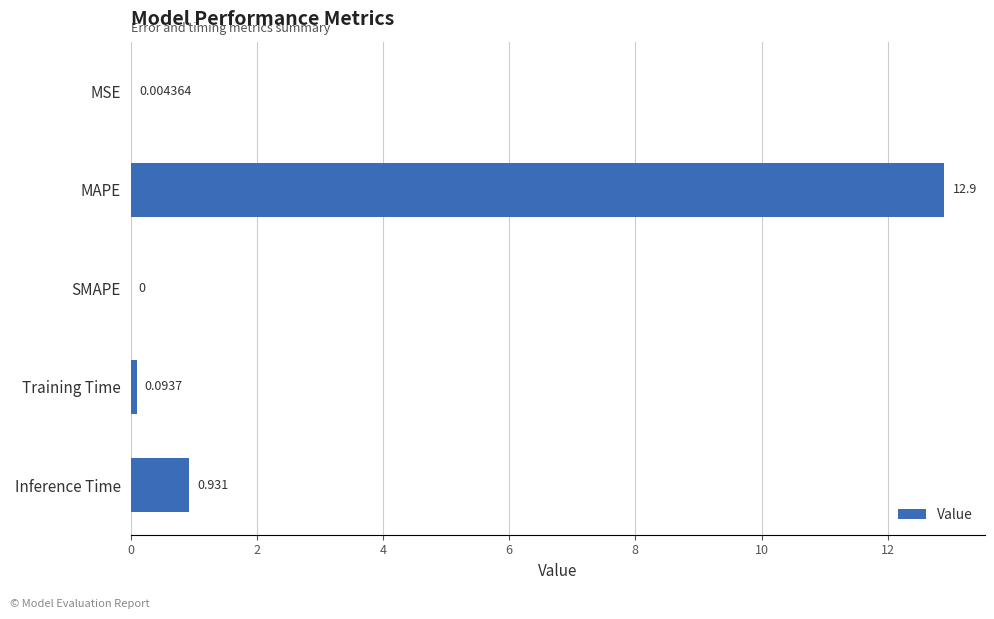

Which has a higher value, Inference Time or MSE?

Inference Time